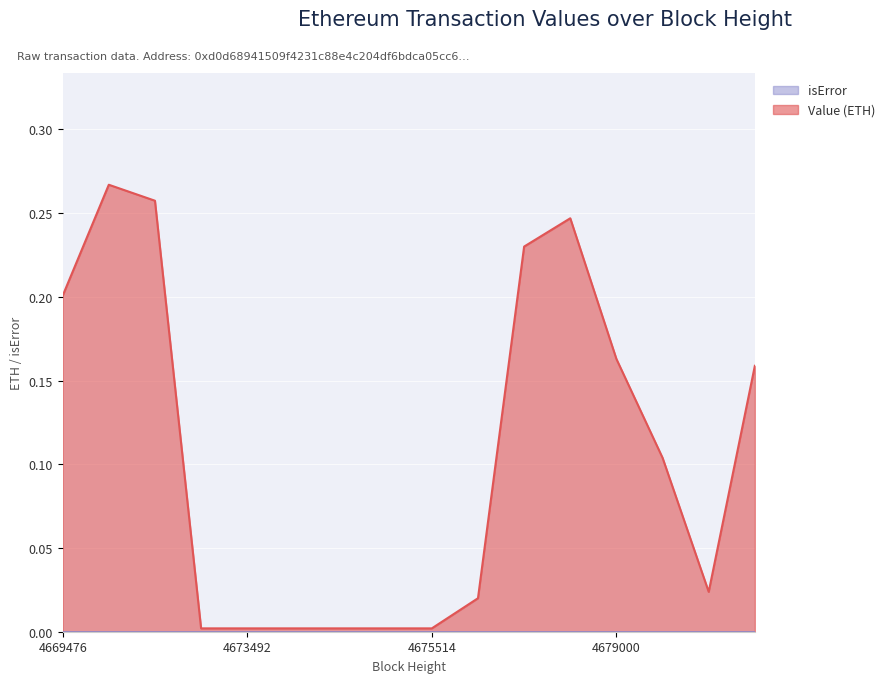

What is the difference between the values at 13 and 3?

0.1